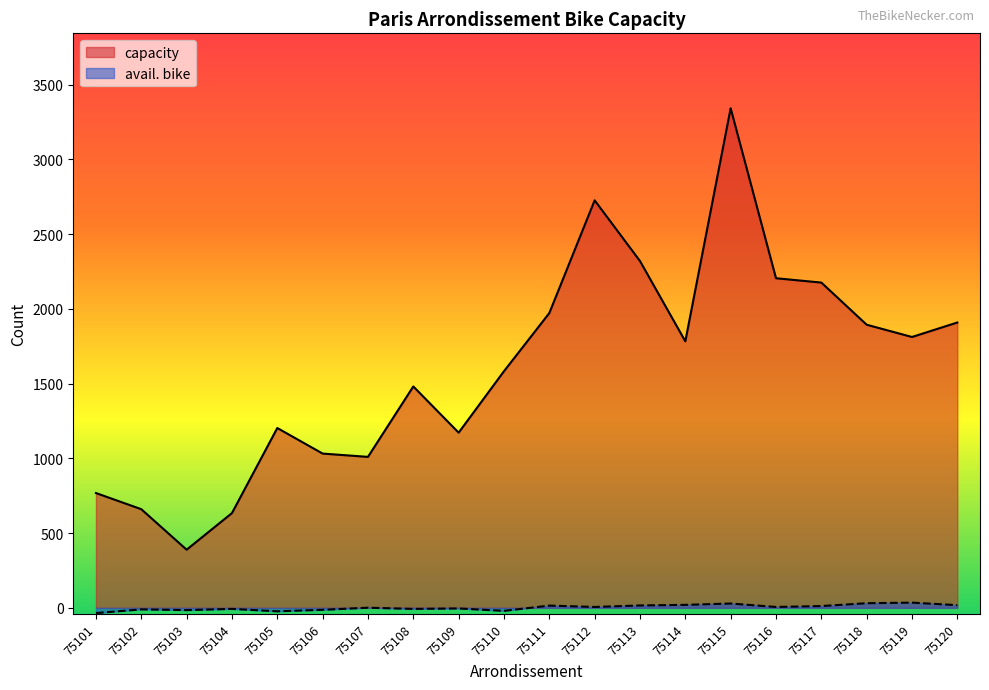

How many interior local peaks does the avail. bike series have?

7